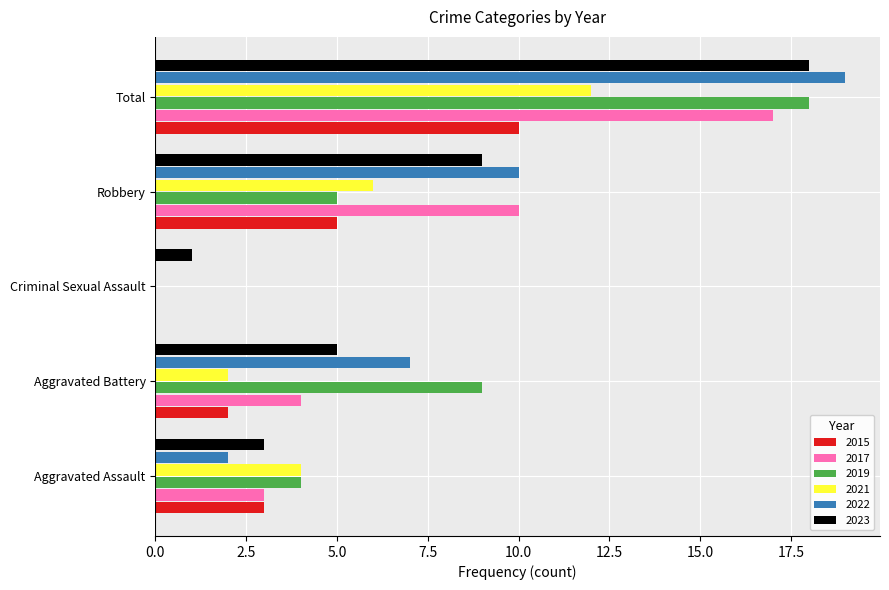

What is the sum of the 2022 values at Total and Criminal Sexual Assault?

19